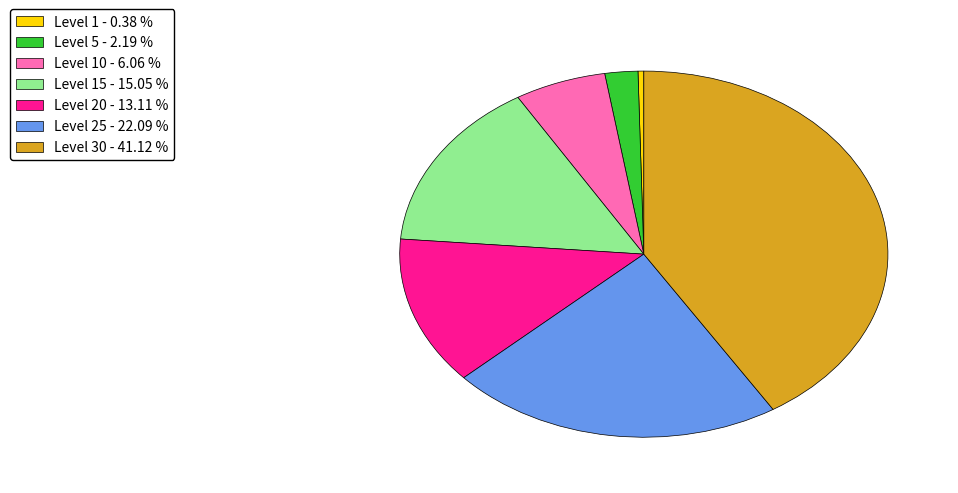

Combined, do Level 25 - 22.09 % and Level 10 - 6.06 % account for over 50%?

No